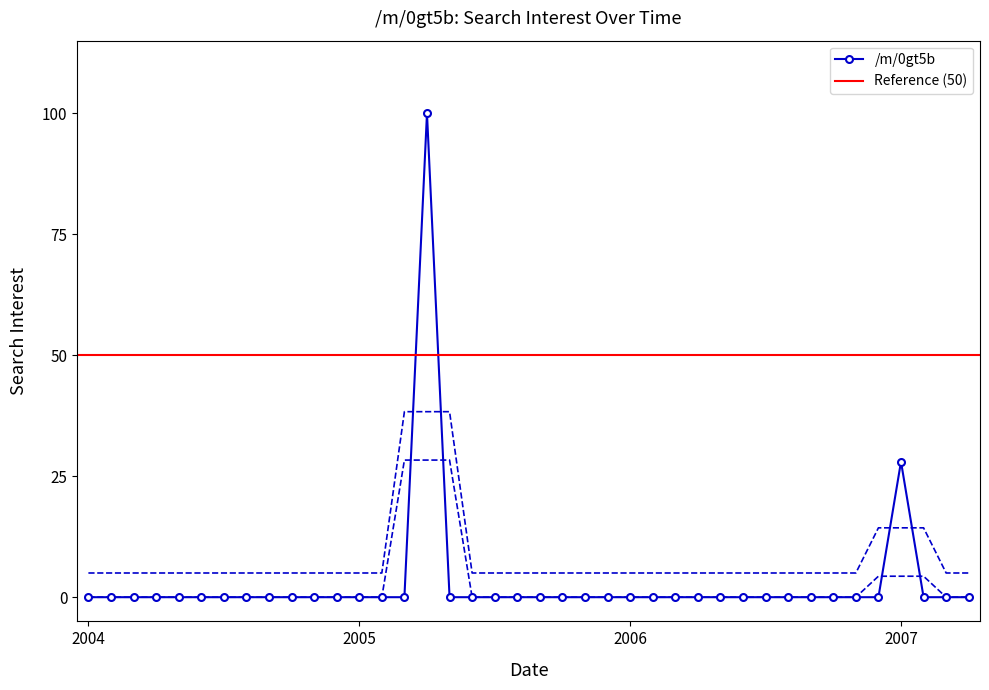

What is the average value?

3